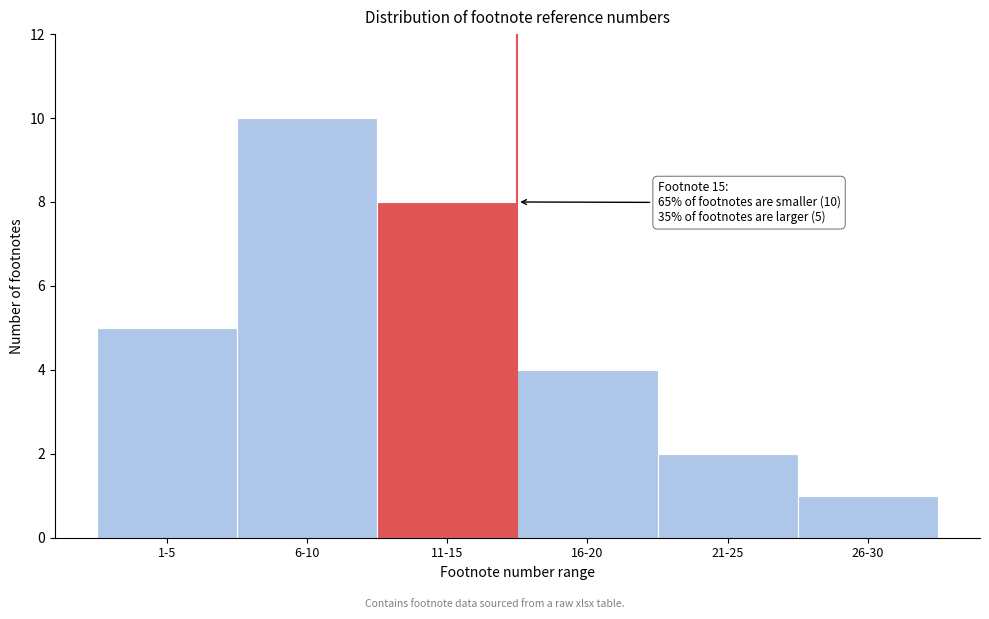

Reading right to left, what are all the values shown in this chart?

26-30=1	21-25=2	16-20=4	11-15=8	6-10=10	1-5=5